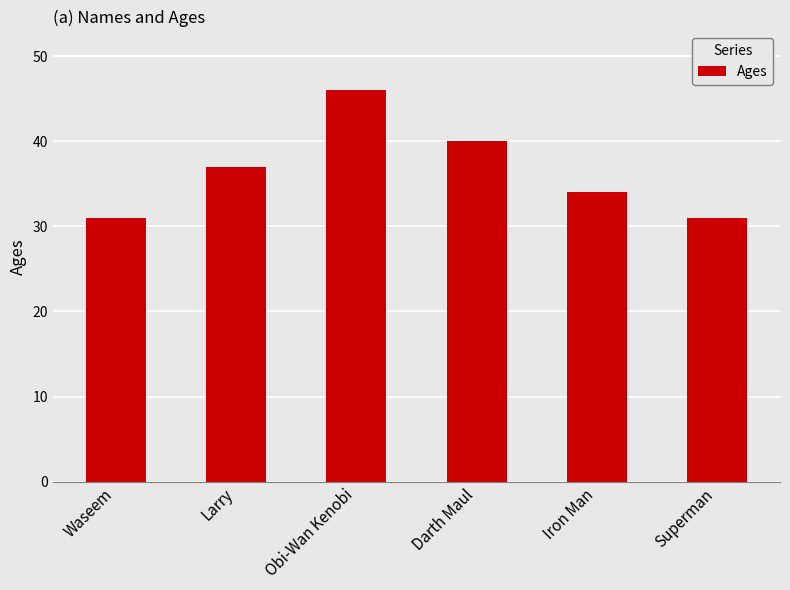

Are the bars grouped side by side (vs. stacked)?

No